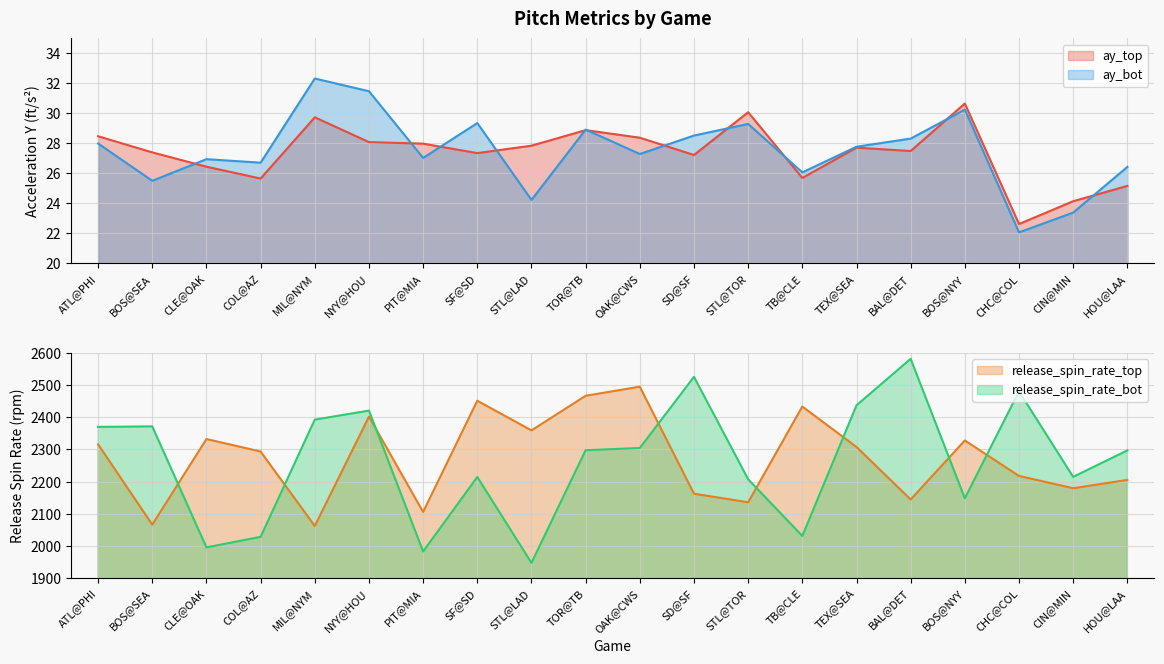

Reading right to left, transcribe all the data shown in this chart.

ay_top: HOU@LAA=25.2	CIN@MIN=24.1	CHC@COL=22.6	BOS@NYY=30.7	BAL@DET=27.5	TEX@SEA=27.7	TB@CLE=25.7	STL@TOR=30.1	SD@SF=27.2	OAK@CWS=28.4	TOR@TB=28.9	STL@LAD=27.8	SF@SD=27.4	PIT@MIA=28.0	NYY@HOU=28.1	MIL@NYM=29.7	COL@AZ=25.7	CLE@OAK=26.4	BOS@SEA=27.4	ATL@PHI=28.5
ay_bot: HOU@LAA=26.4	CIN@MIN=23.4	CHC@COL=22.1	BOS@NYY=30.3	BAL@DET=28.3	TEX@SEA=27.8	TB@CLE=26.1	STL@TOR=29.3	SD@SF=28.5	OAK@CWS=27.3	TOR@TB=28.9	STL@LAD=24.2	SF@SD=29.4	PIT@MIA=27.0	NYY@HOU=31.5	MIL@NYM=32.3	COL@AZ=26.7	CLE@OAK=27.0	BOS@SEA=25.5	ATL@PHI=28.0
release_spin_rate_top: HOU@LAA=2205.4	CIN@MIN=2179.5	CHC@COL=2217.7	BOS@NYY=2328.0	BAL@DET=2144.5	TEX@SEA=2307.8	TB@CLE=2433.6	STL@TOR=2135.7	SD@SF=2162.5	OAK@CWS=2495.4	TOR@TB=2467.1	STL@LAD=2359.4	SF@SD=2451.8	PIT@MIA=2105.6	NYY@HOU=2402.3	MIL@NYM=2062.0	COL@AZ=2293.7	CLE@OAK=2332.5	BOS@SEA=2066.1	ATL@PHI=2316.0
release_spin_rate_bot: HOU@LAA=2297.1	CIN@MIN=2214.7	CHC@COL=2480.8	BOS@NYY=2148.2	BAL@DET=2582.1	TEX@SEA=2437.4	TB@CLE=2030.9	STL@TOR=2207.3	SD@SF=2526.0	OAK@CWS=2304.7	TOR@TB=2297.8	STL@LAD=1947.3	SF@SD=2214.5	PIT@MIA=1982.6	NYY@HOU=2421.0	MIL@NYM=2392.9	COL@AZ=2028.3	CLE@OAK=1995.4	BOS@SEA=2371.9	ATL@PHI=2370.4